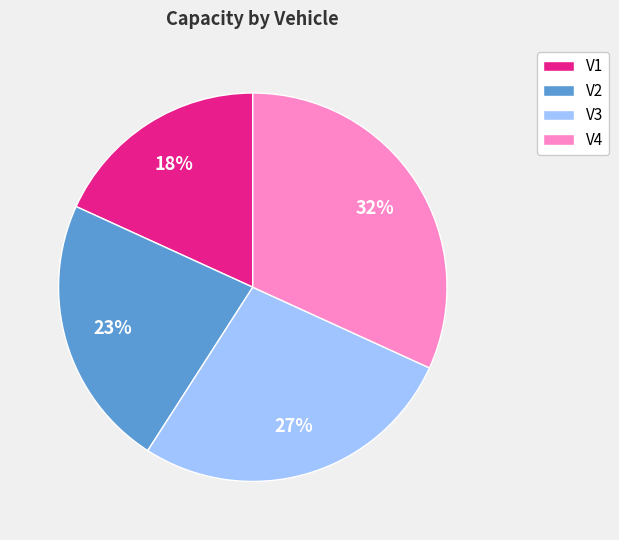

Does V3 represent more than half of the total?

No